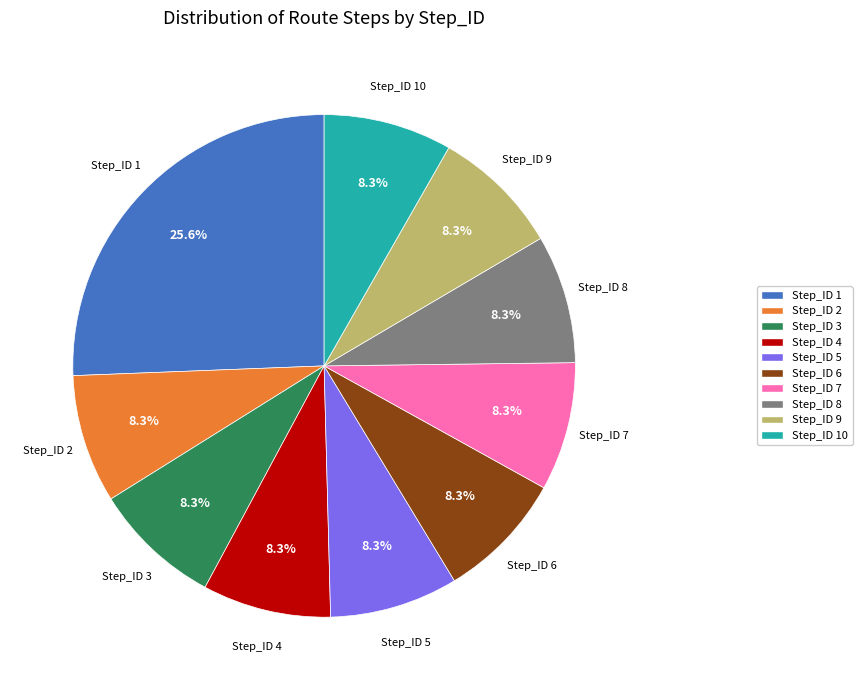

How many segments does this pie chart have?

10